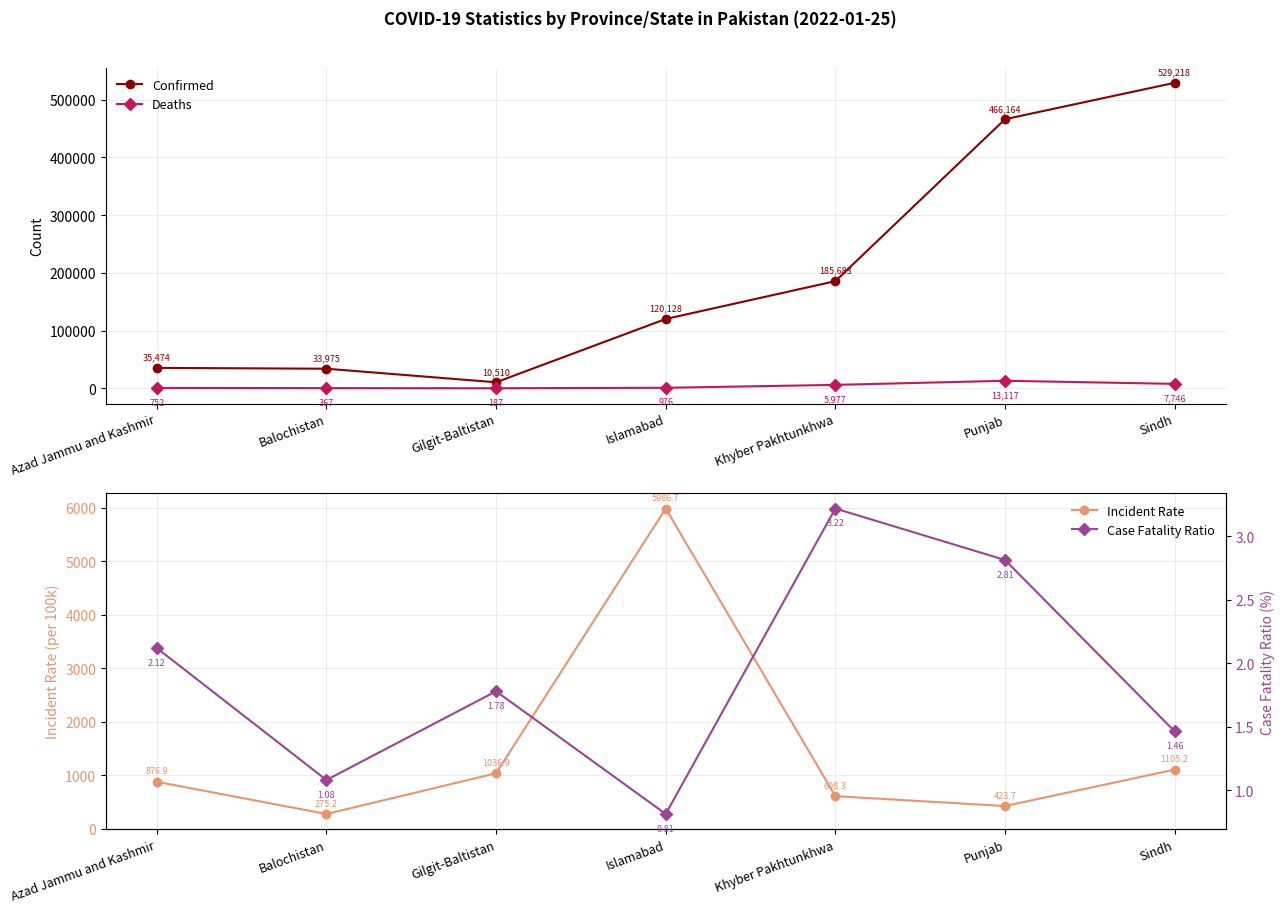

Which series ends up on top after the final intersection of Deaths and Incident Rate?

Deaths